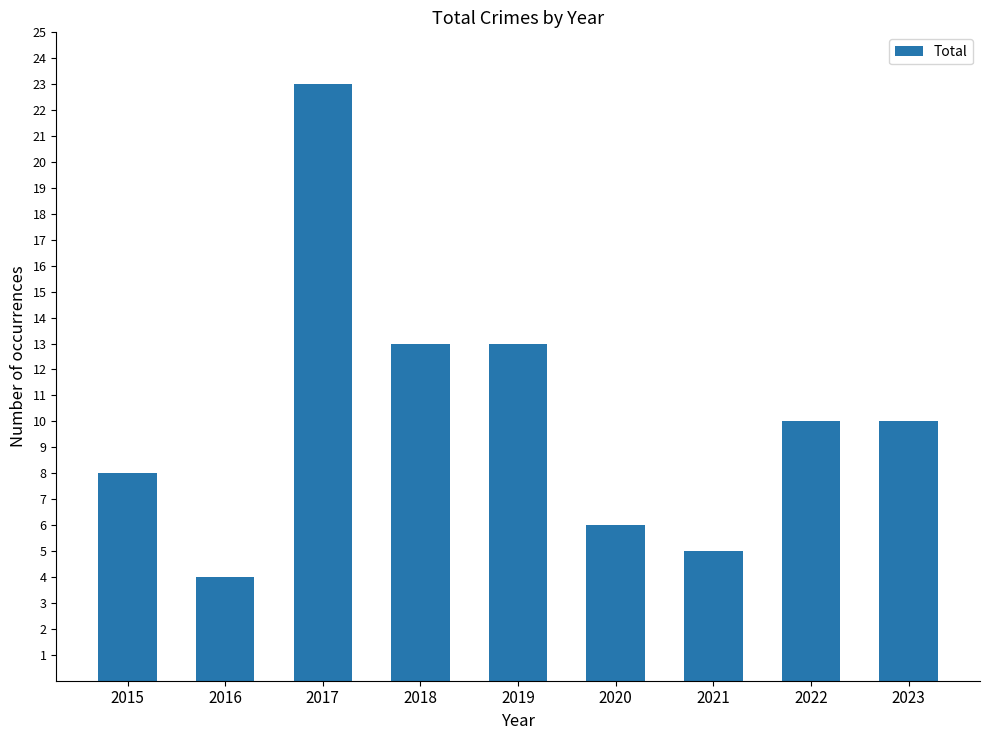

What is the sum of the values at 2017 and 2019?

36